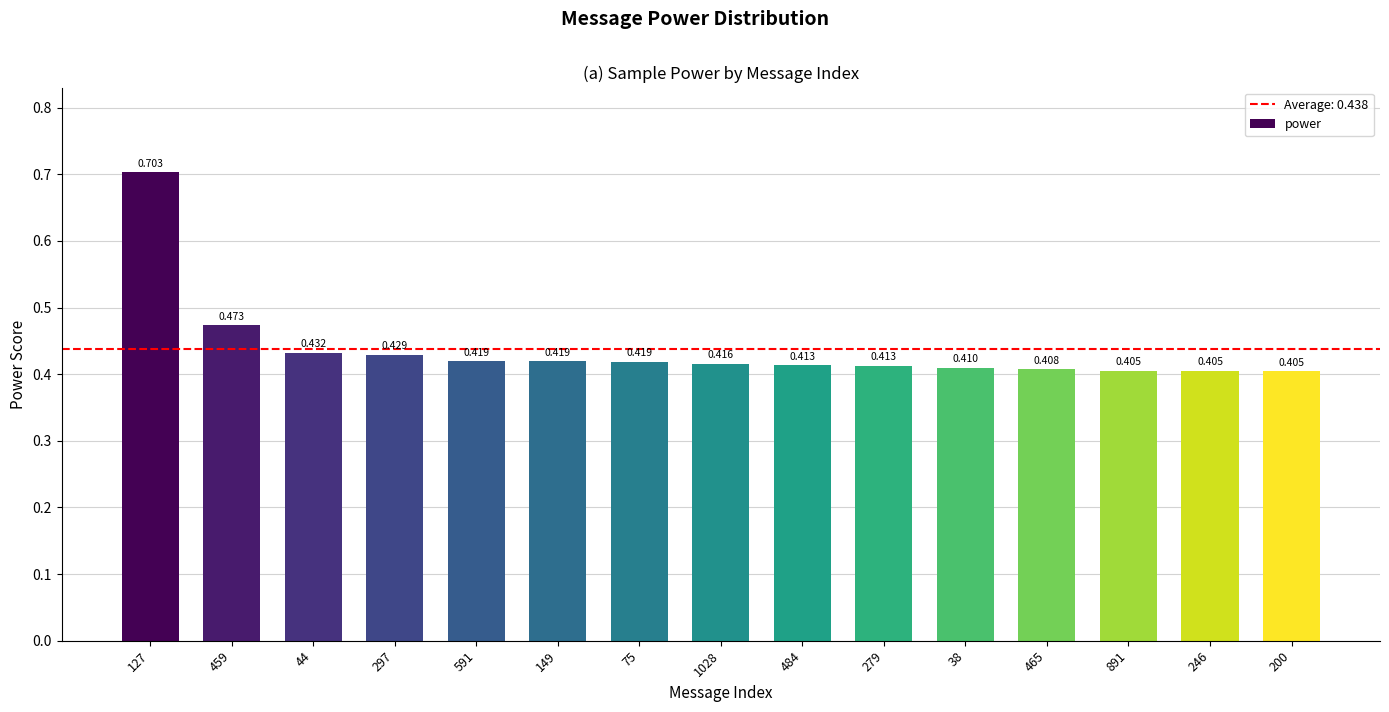

Where is the data nearest to the value 0?

200